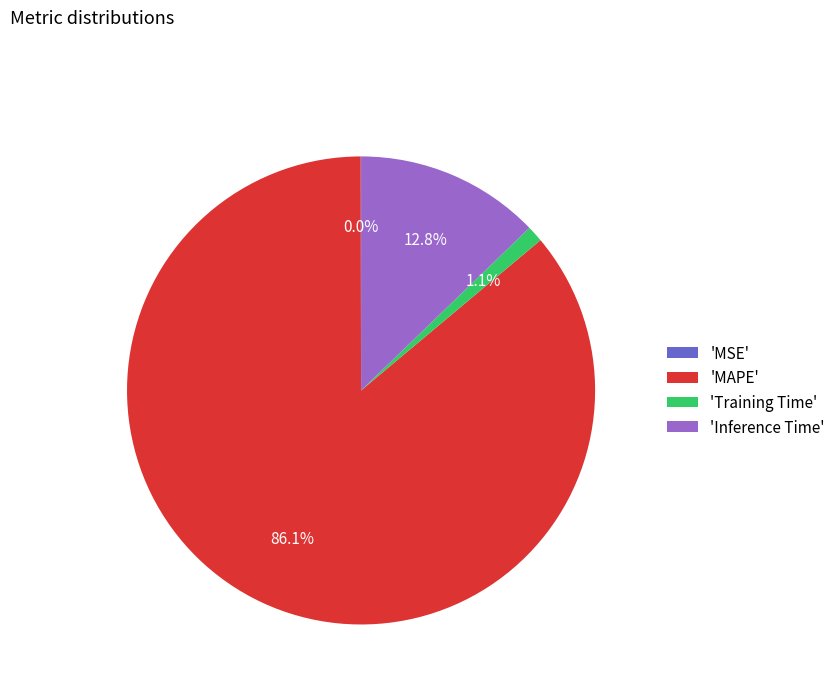

Which slice is the largest?

'MAPE'